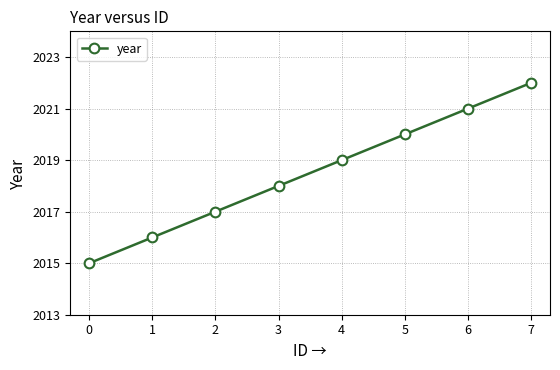

The value at 7 is 699. True or false?

False